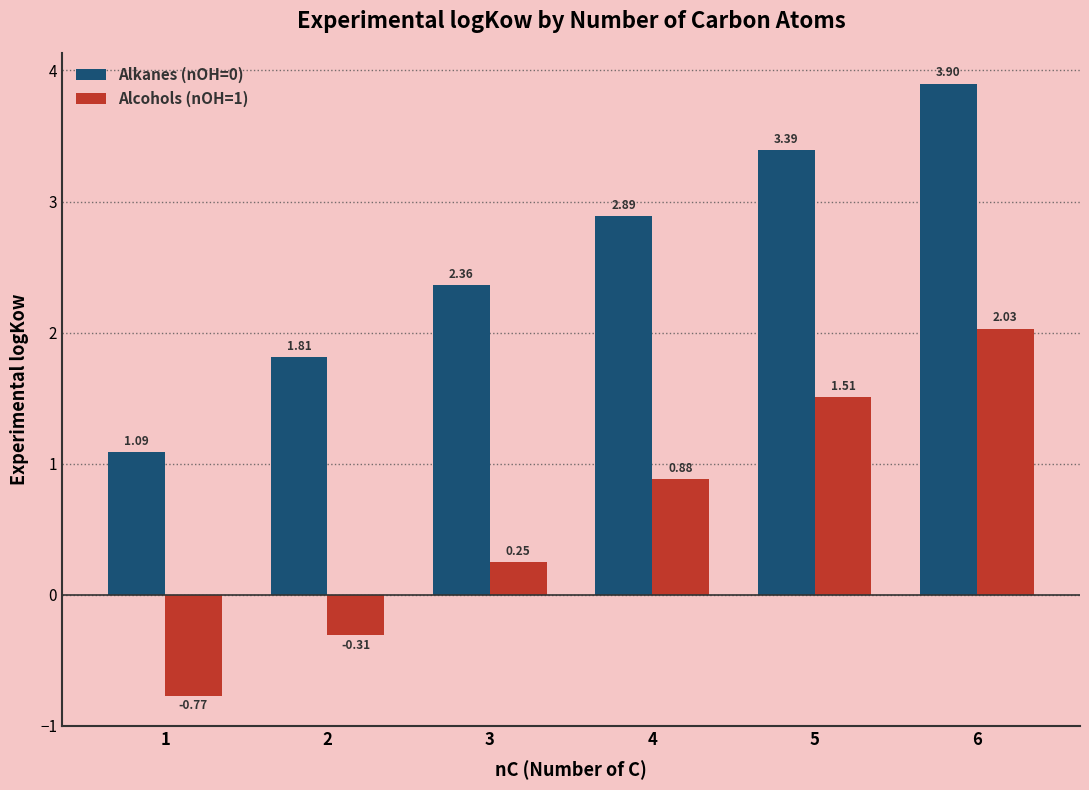

How many bars are there in each group?

2